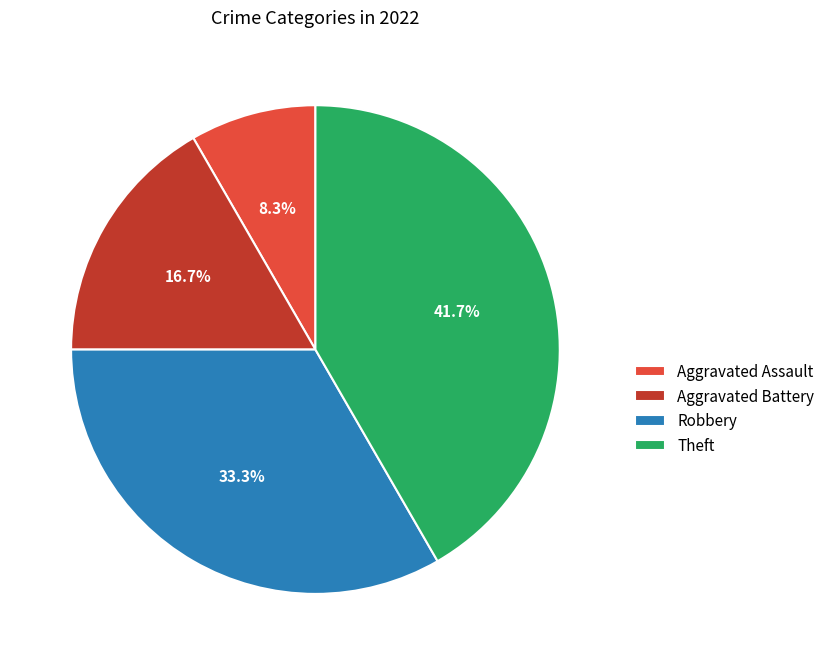

Is Robbery the majority of the pie?

No